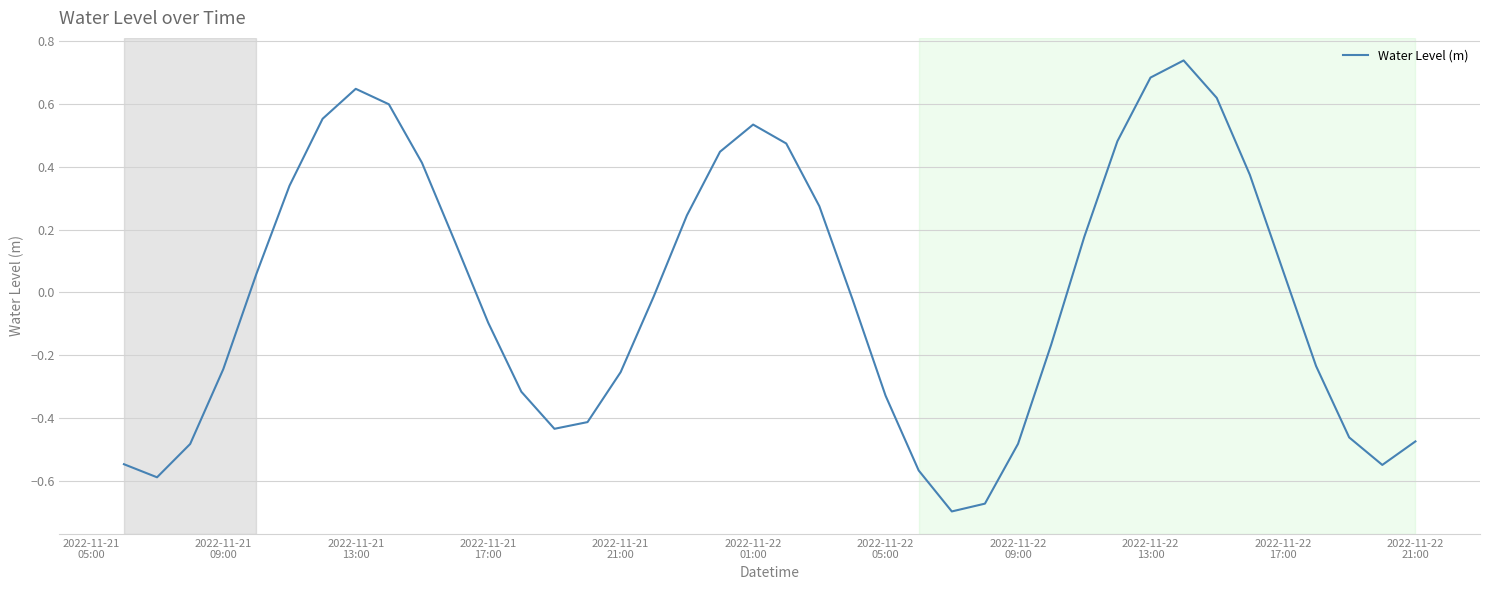

What is the difference between the maximum and minimum values?

1.4